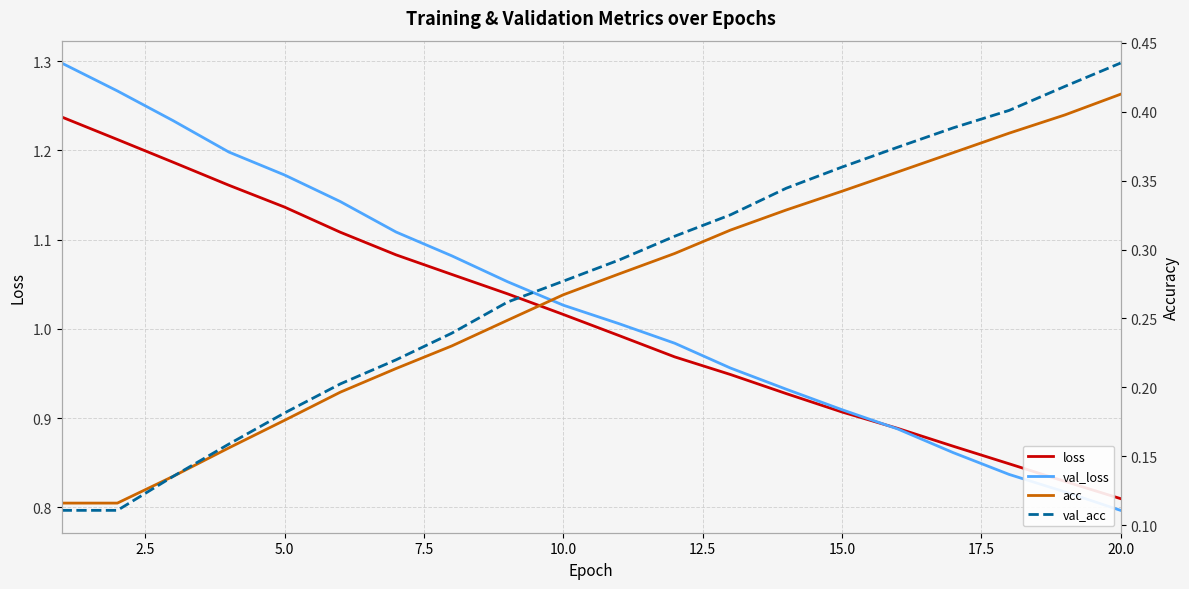

Between 5.0 and 19, which is larger?

5.0